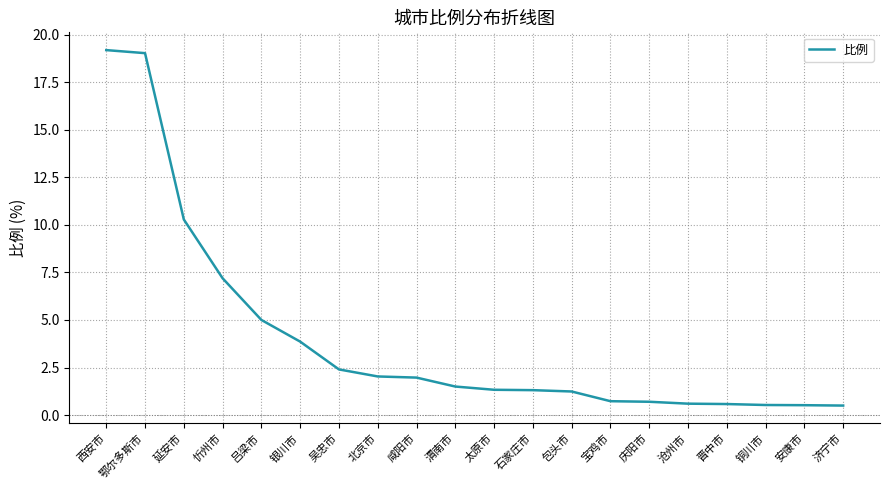

What is the sum of the values at 吕梁市 and 渭南市?

6.5